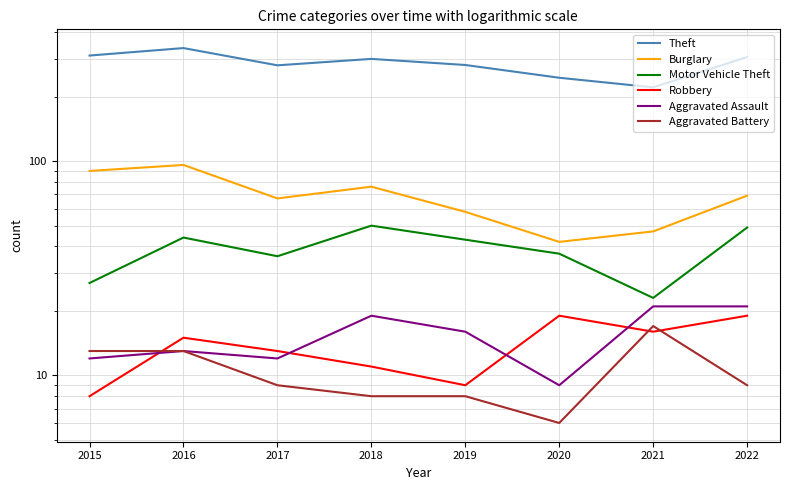

Reading right to left, what are all the values shown in this chart?

Theft: 2022=306	2021=221	2020=245	2019=281	2018=300	2017=280	2016=337	2015=311
Burglary: 2022=69	2021=47	2020=42	2019=58	2018=76	2017=67	2016=96	2015=90
Motor Vehicle Theft: 2022=49	2021=23	2020=37	2019=43	2018=50	2017=36	2016=44	2015=27
Robbery: 2022=19	2021=16	2020=19	2019=9	2018=11	2017=13	2016=15	2015=8
Aggravated Assault: 2022=21	2021=21	2020=9	2019=16	2018=19	2017=12	2016=13	2015=12
Aggravated Battery: 2022=9	2021=17	2020=6	2019=8	2018=8	2017=9	2016=13	2015=13